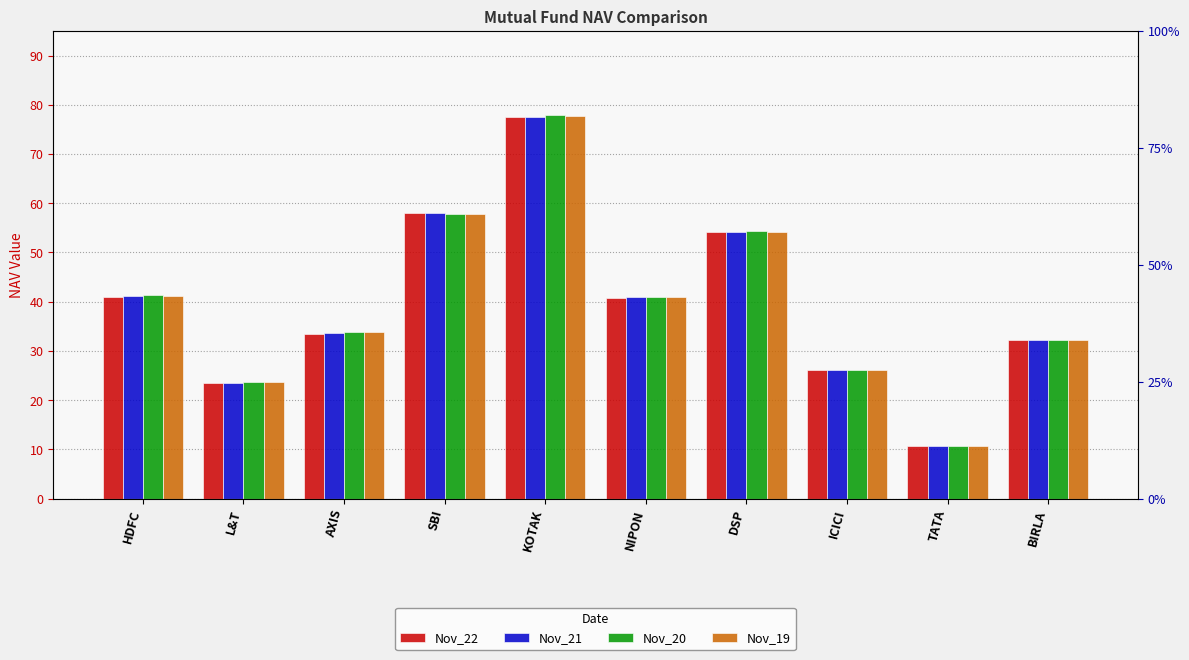

Rank the series by their average value, from highest to lowest.

Nov_20, Nov_19, Nov_21, Nov_22